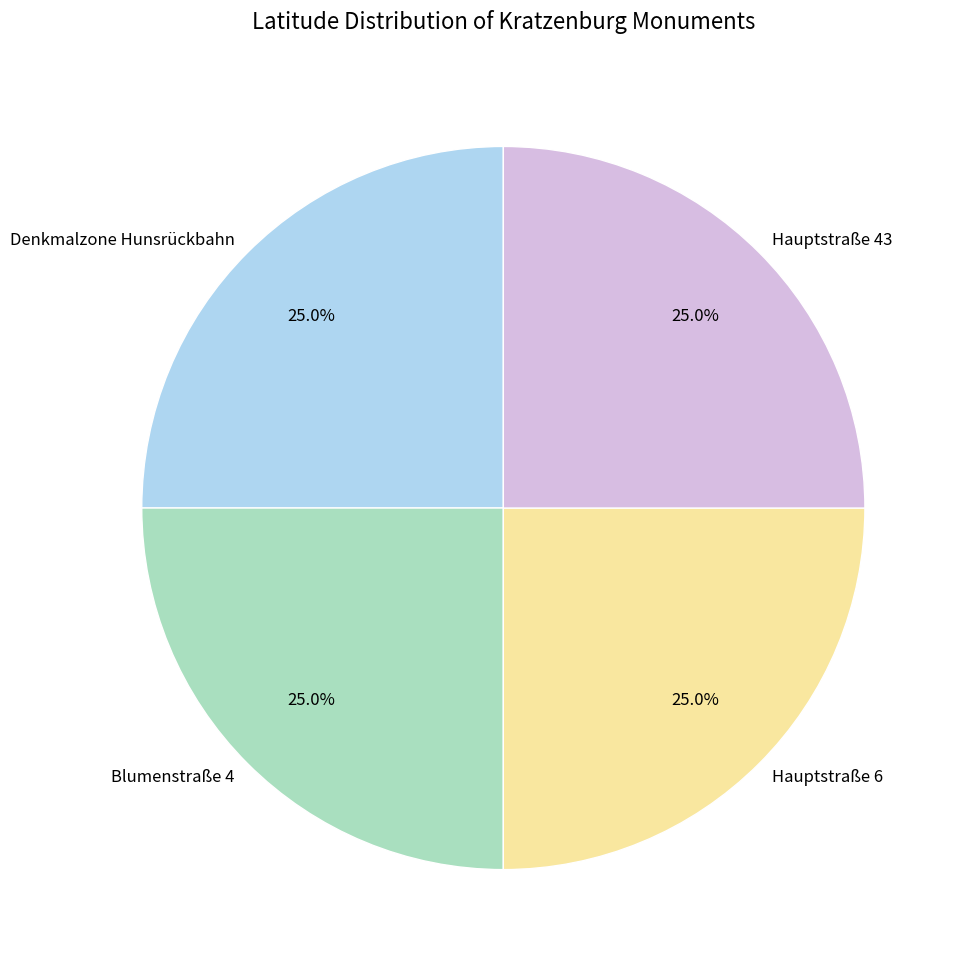

Is it true that Denkmalzone Hunsrückbahn is 19% of the pie?

False